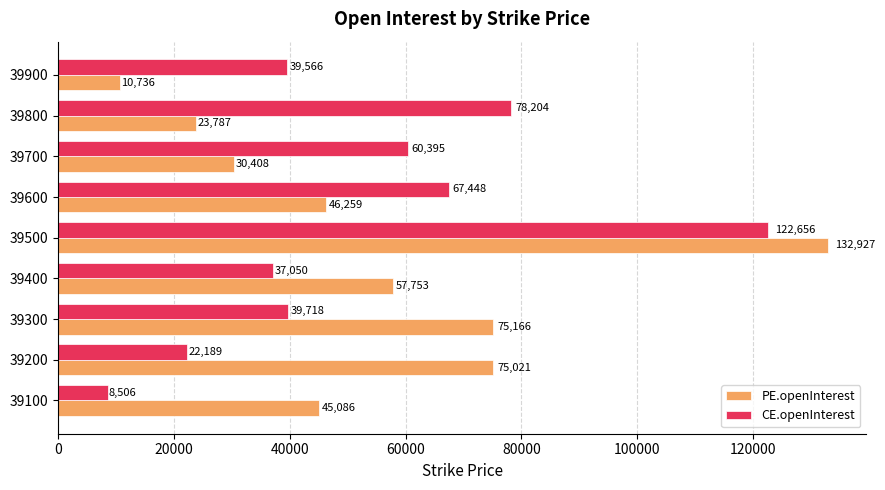

List the series in order of their peak value, lowest first.

CE.openInterest, PE.openInterest